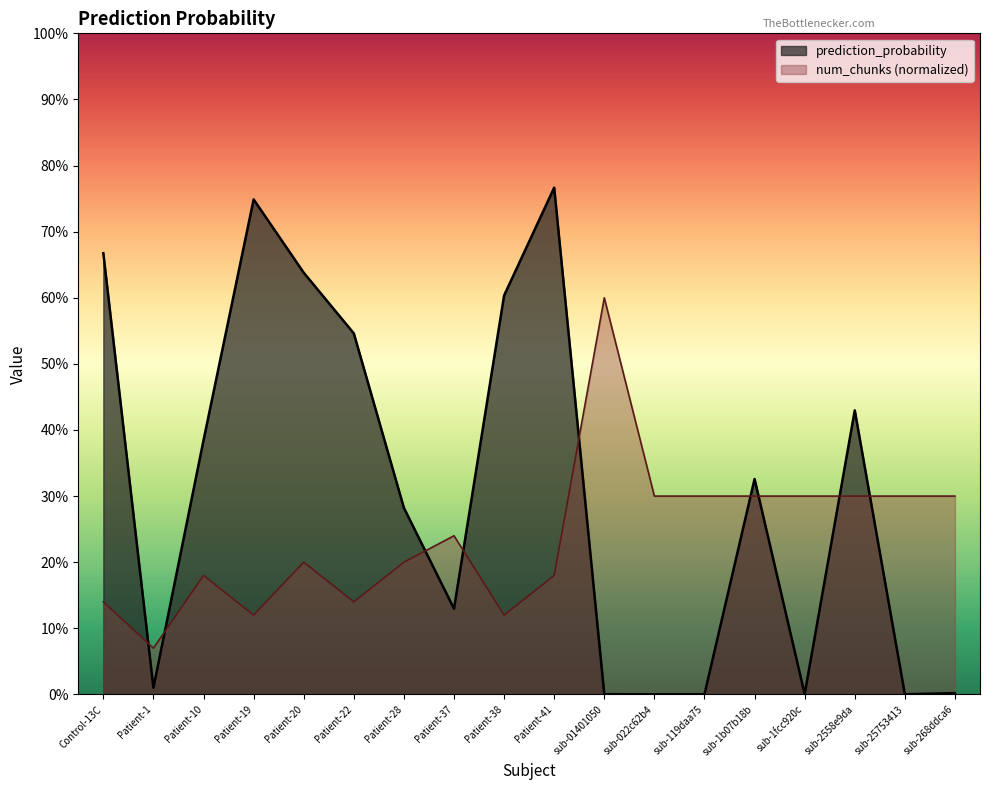

Reading left to right, list all the values displayed in this chart.

prediction_probability: 0.7	0.0	0.4	0.7	0.6	0.5	0.3	0.1	0.6	0.8	0.0	0.0	0.0	0.3	0.0	0.4	0.0	0.0
num_chunks_norm: 0.1	0.1	0.2	0.1	0.2	0.1	0.2	0.2	0.1	0.2	0.6	0.3	0.3	0.3	0.3	0.3	0.3	0.3